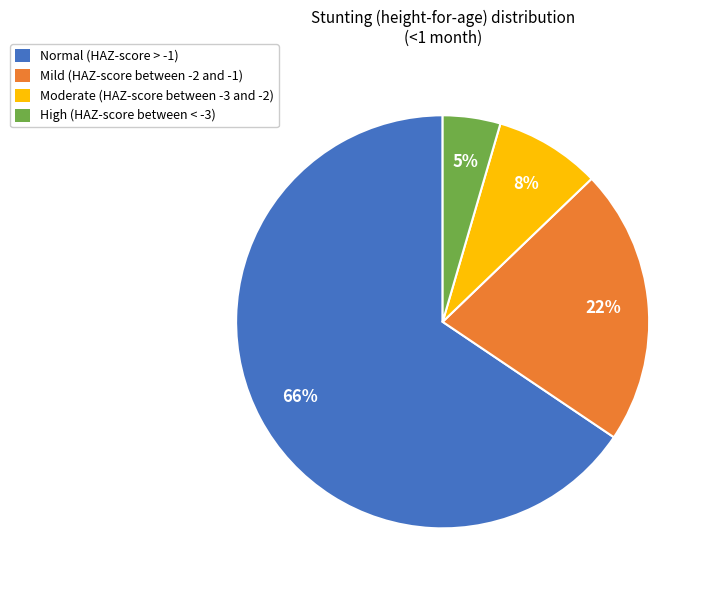

What is the largest slice in the pie chart?

Normal (HAZ-score > -1)